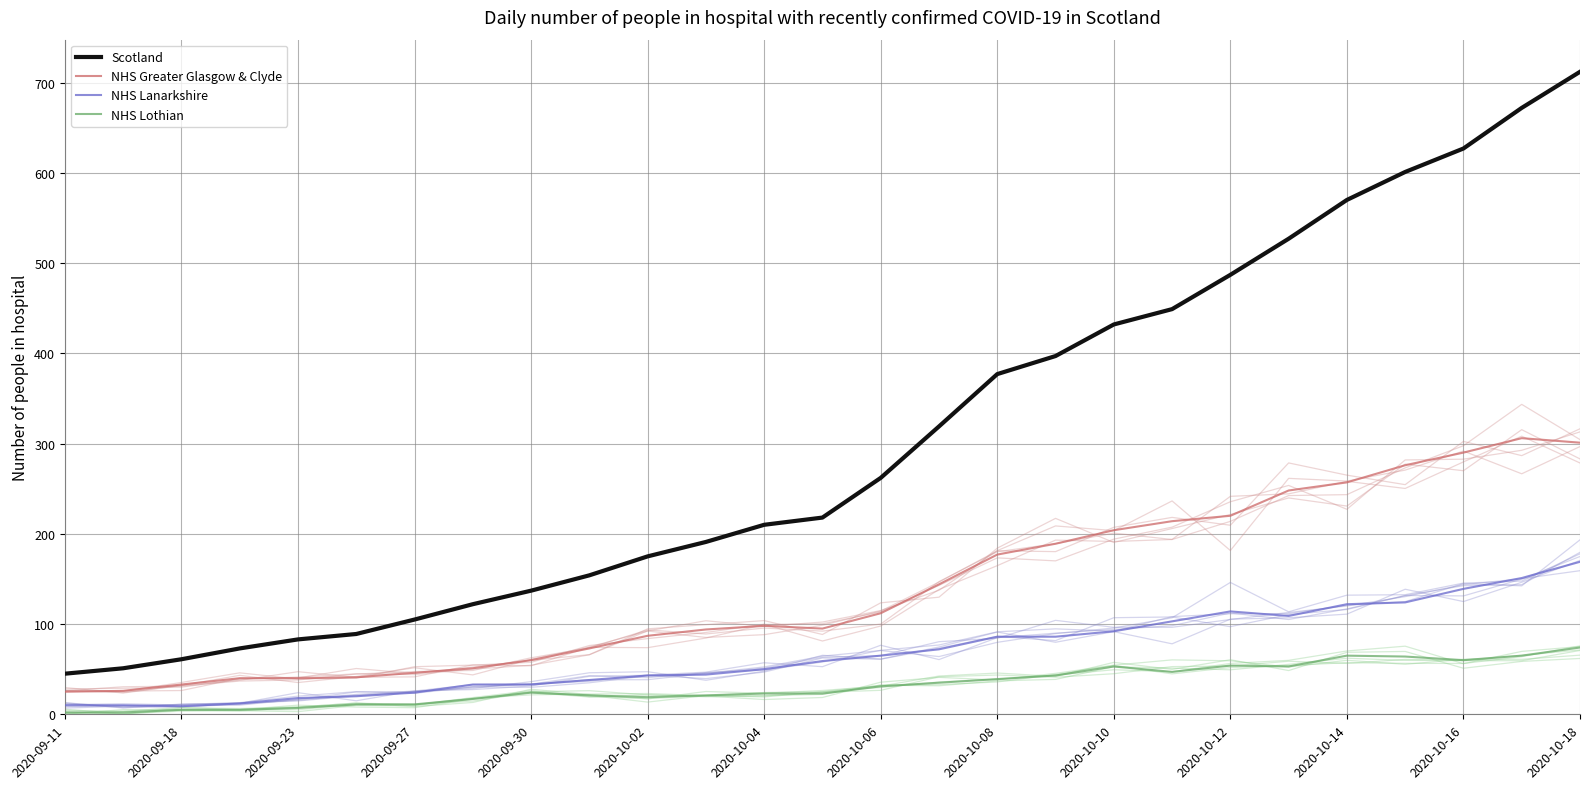

How many lines are shown in the chart?

4